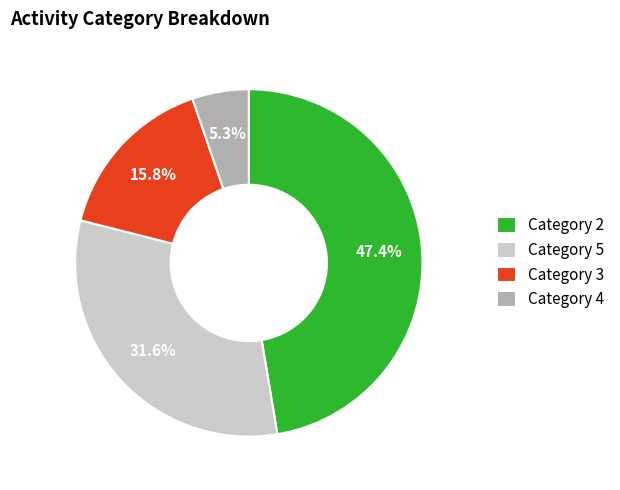

Which slice is the smallest?

Category 4